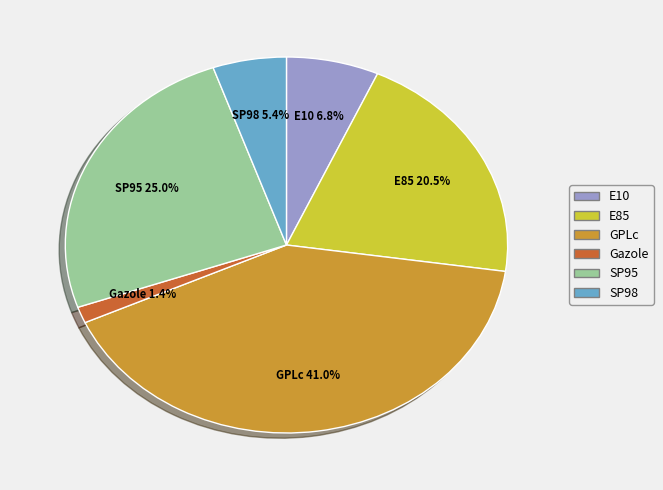

How many segments does this pie chart have?

6